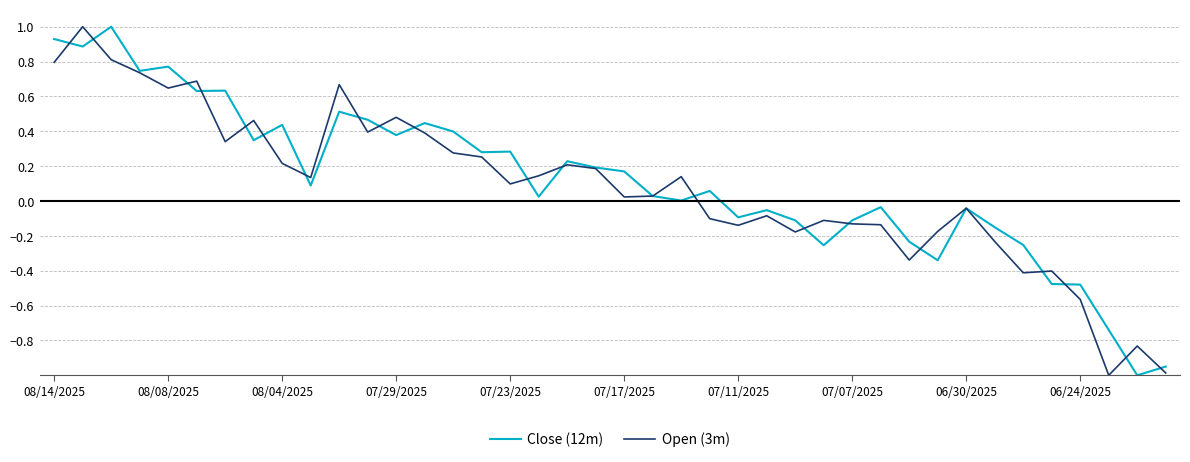

What is the highest value of the Close (12m) series?

1.0